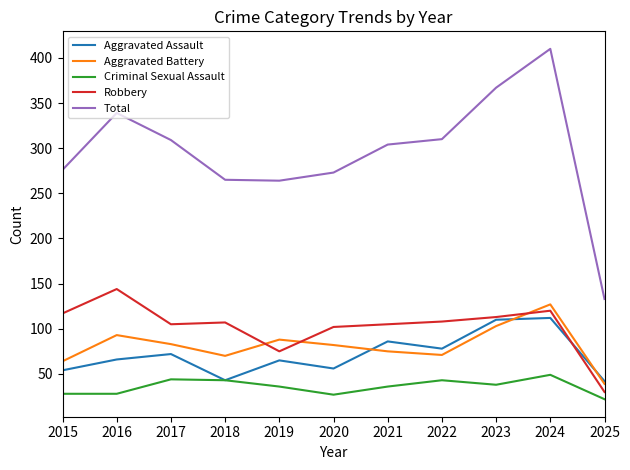

What is the maximum value for Criminal Sexual Assault?

49